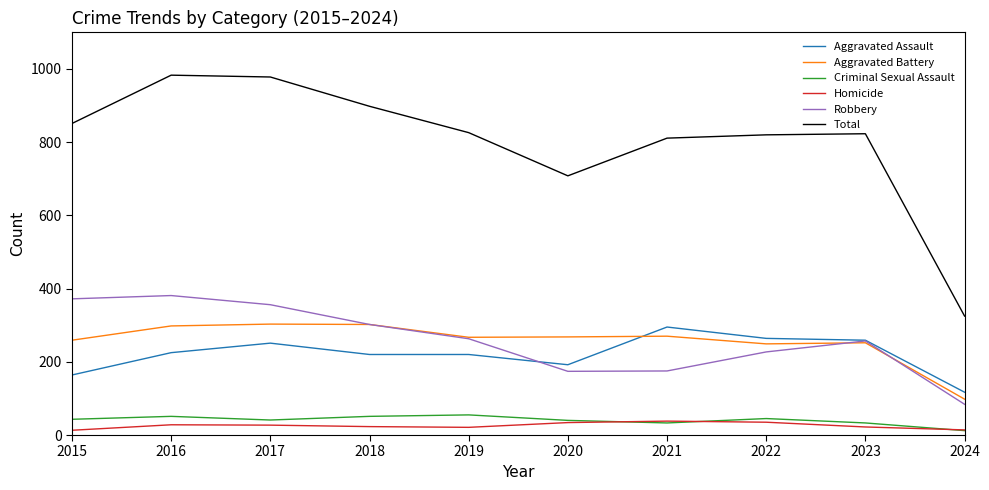

Does the chart have visible grid lines?

No